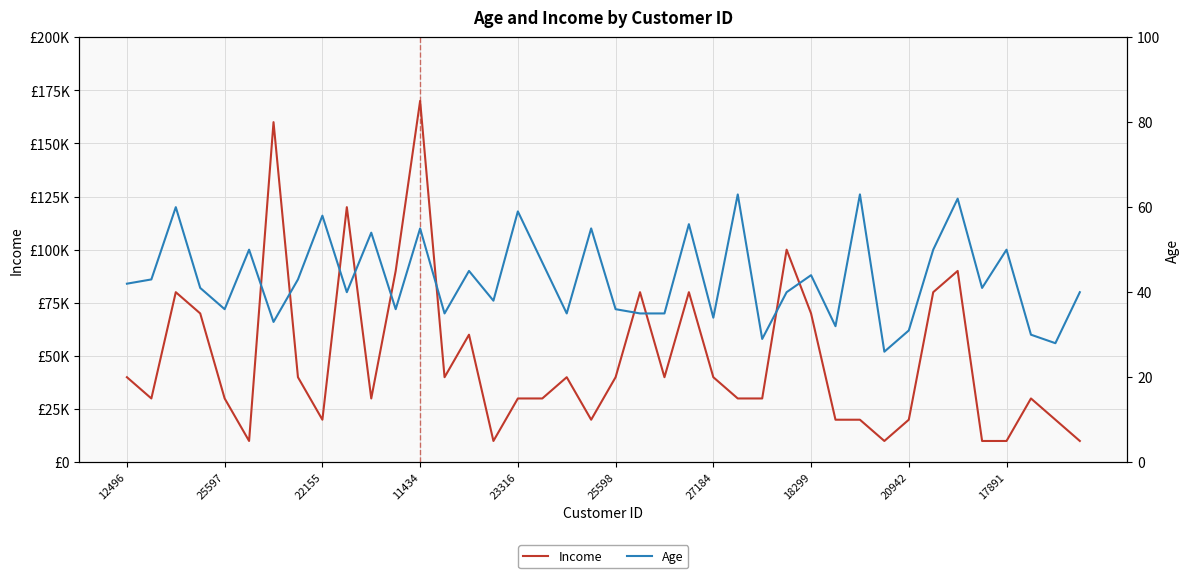

What is the highest value of the Income series?

170000